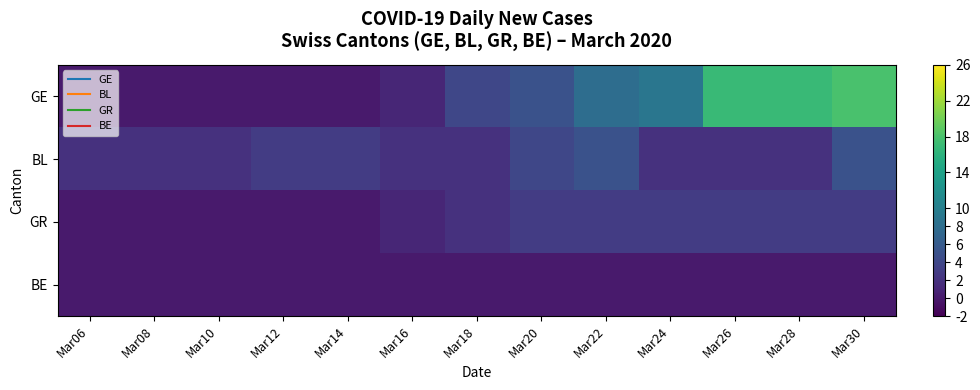

How many categories are shown in the chart?

13